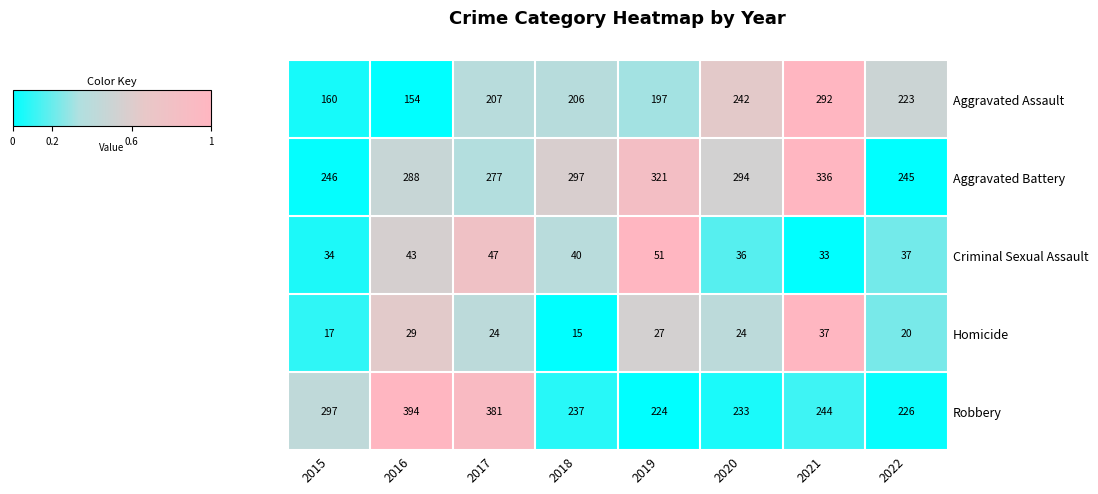

What is the minimum value shown in the chart?

15